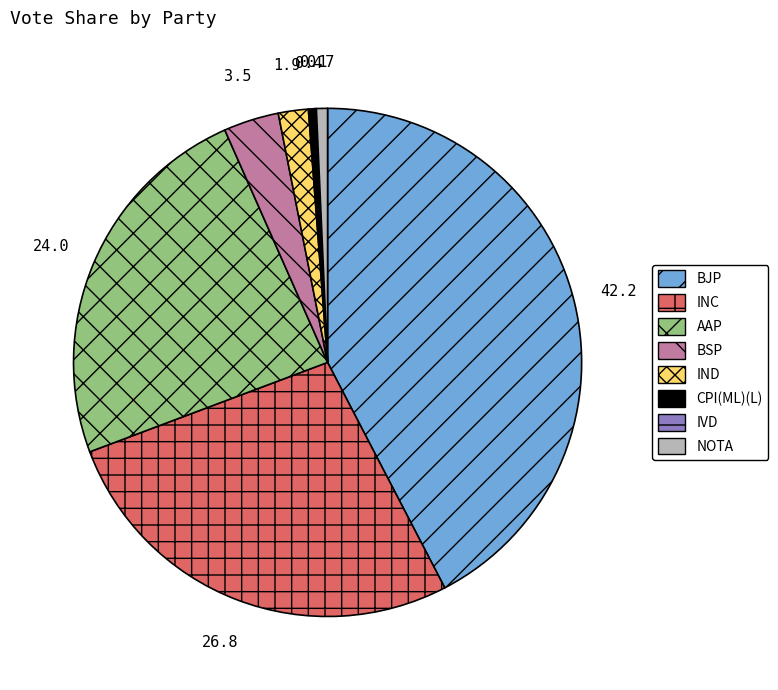

Which category has the biggest portion of the pie?

BJP